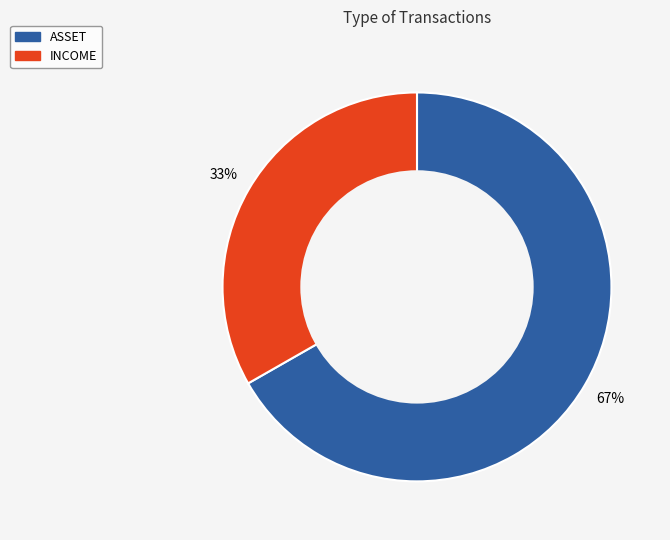

What is the smallest slice in the pie chart?

INCOME